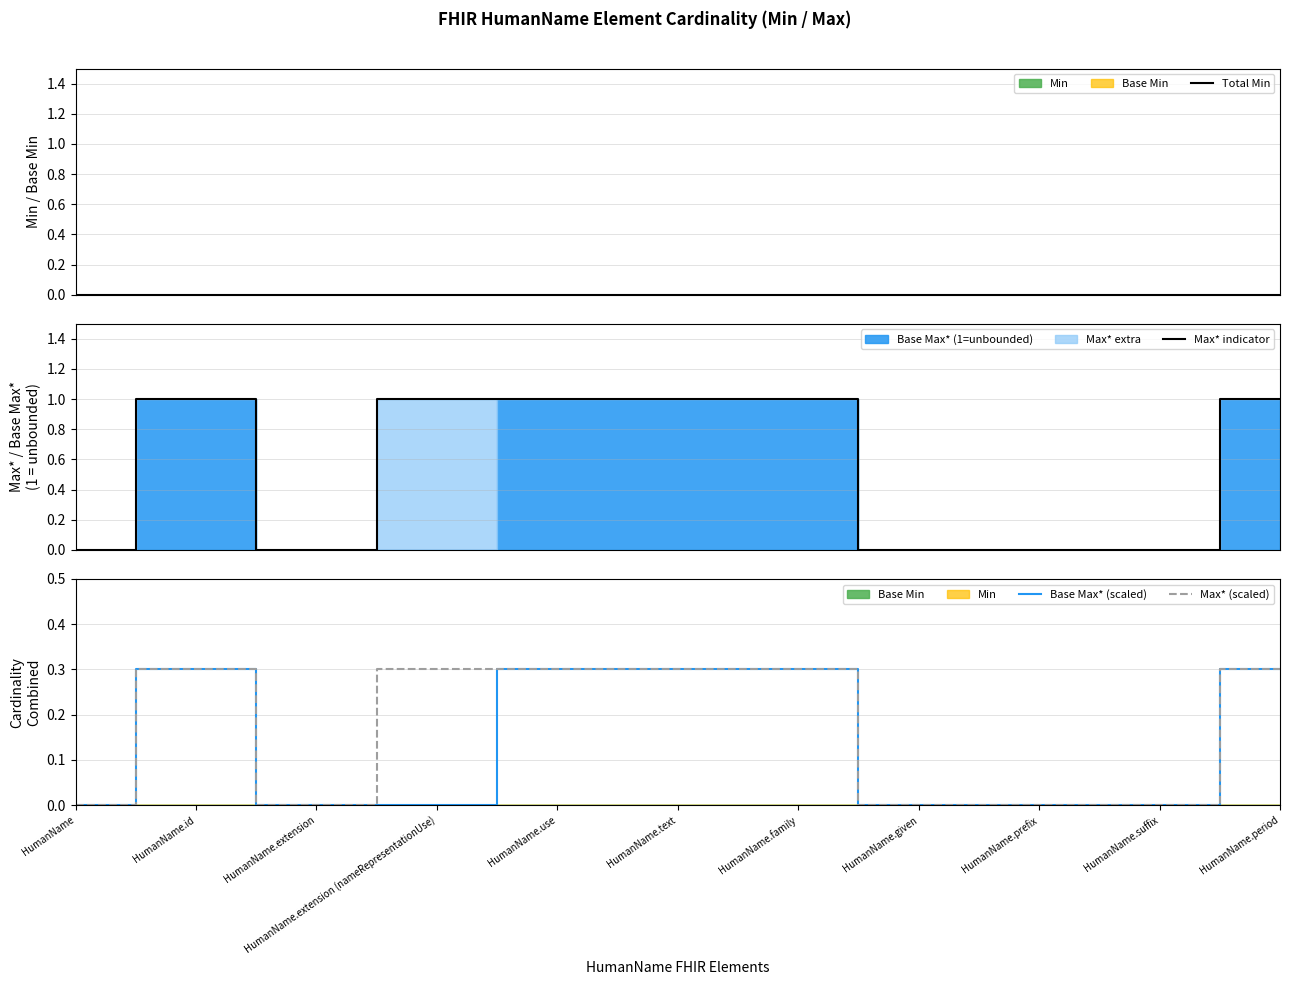

How many data points does each series have?

11